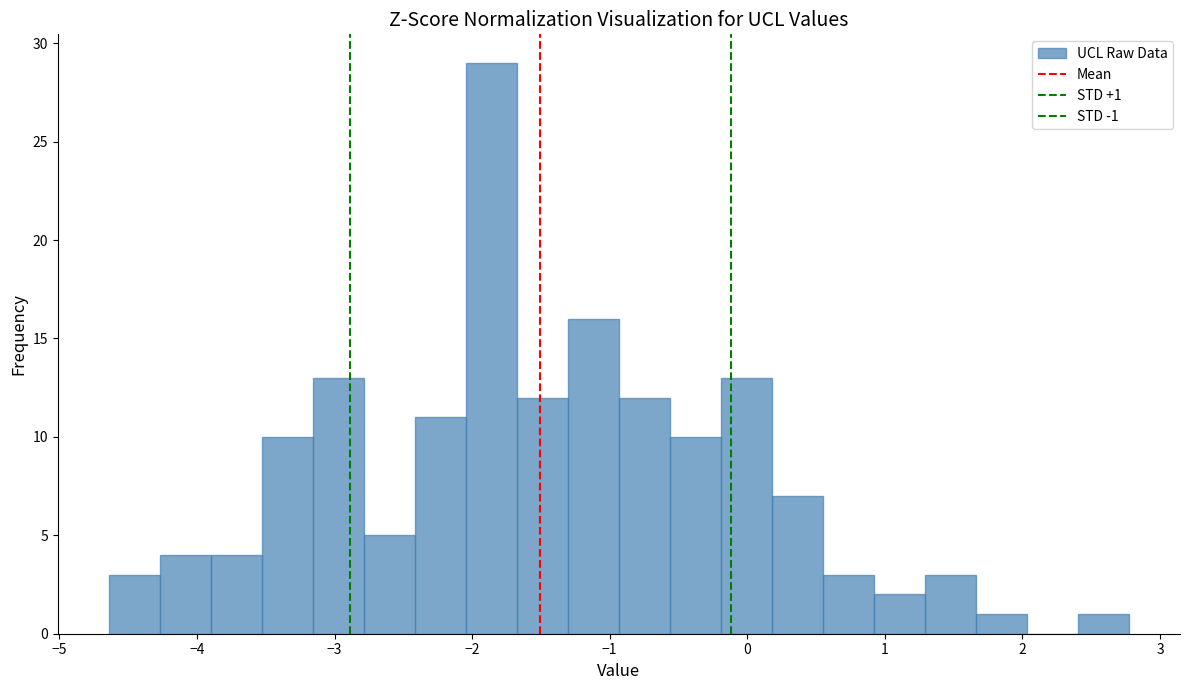

Read against the x-axis, roughly where is the centre of the tallest bar?

-1.9